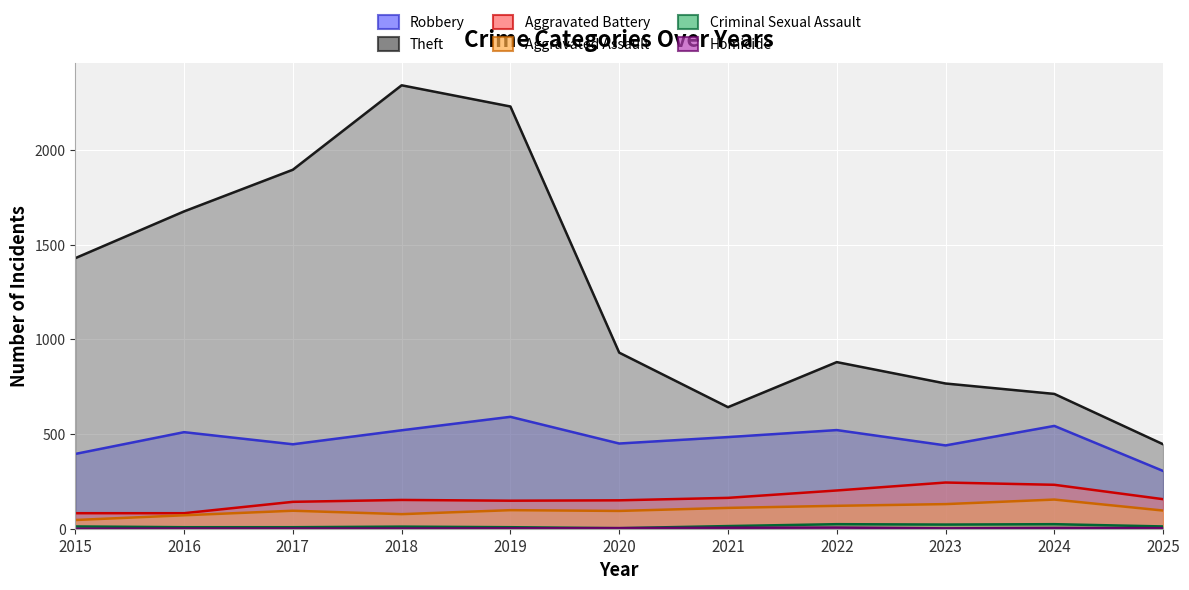

True or false: Homicide and Aggravated Assault cross at least once.

False